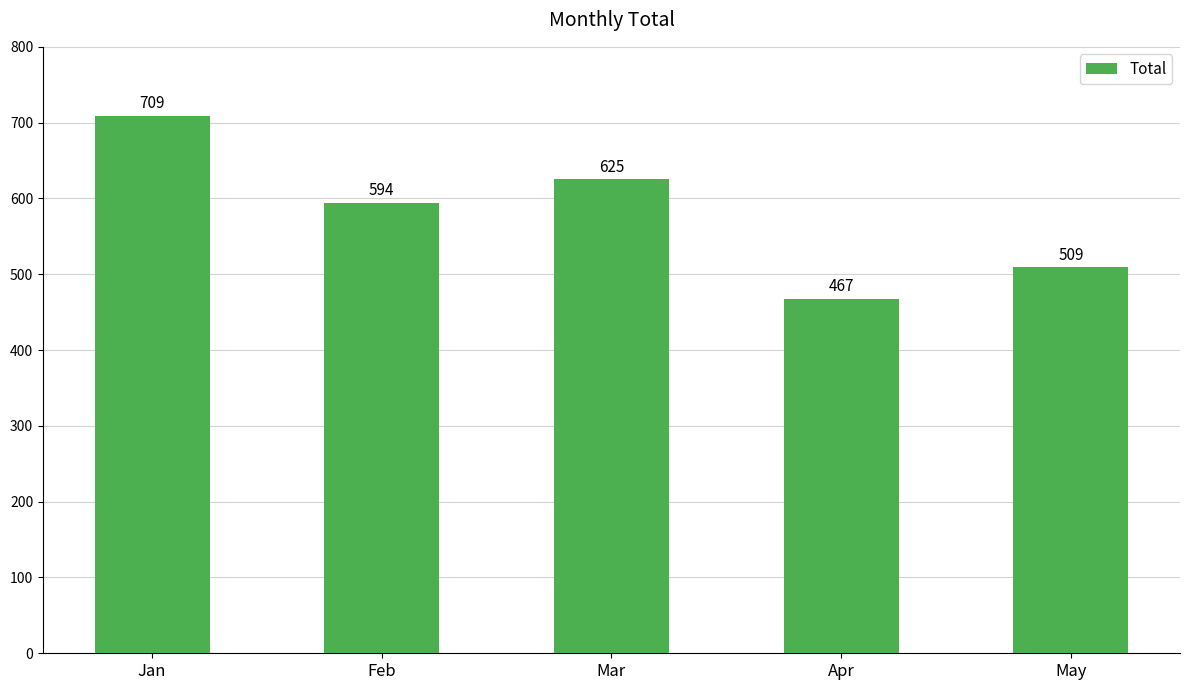

True or false: the data shows 509 at May.

True